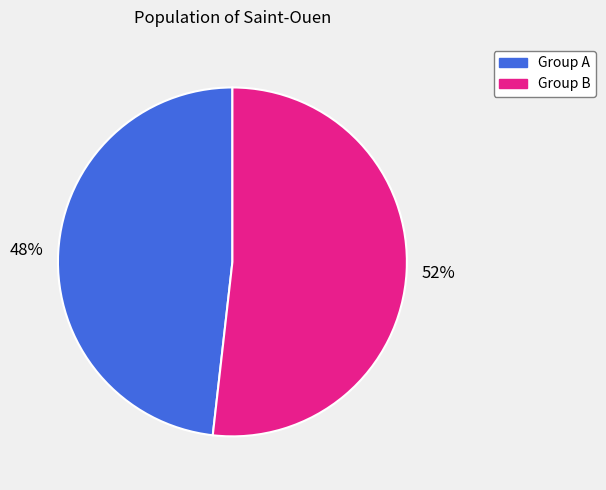

Is there any slice that represents more than half of the pie?

Yes